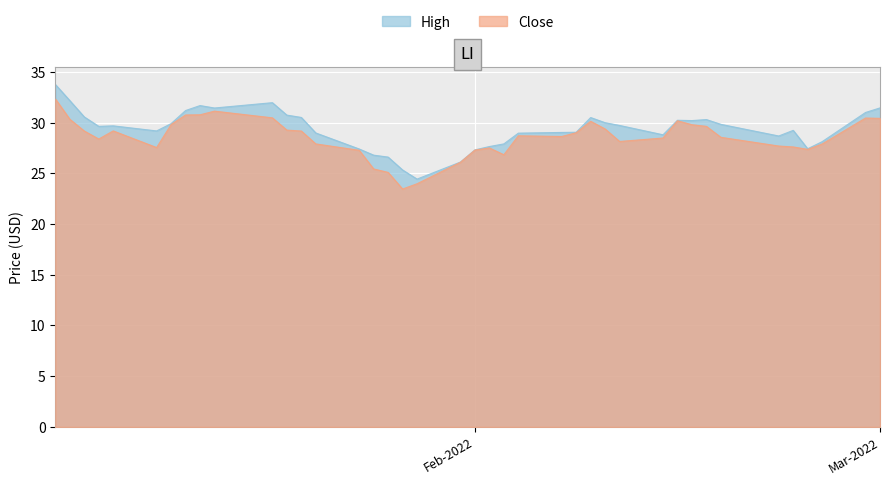

What is the sum of all High values?

1173.4